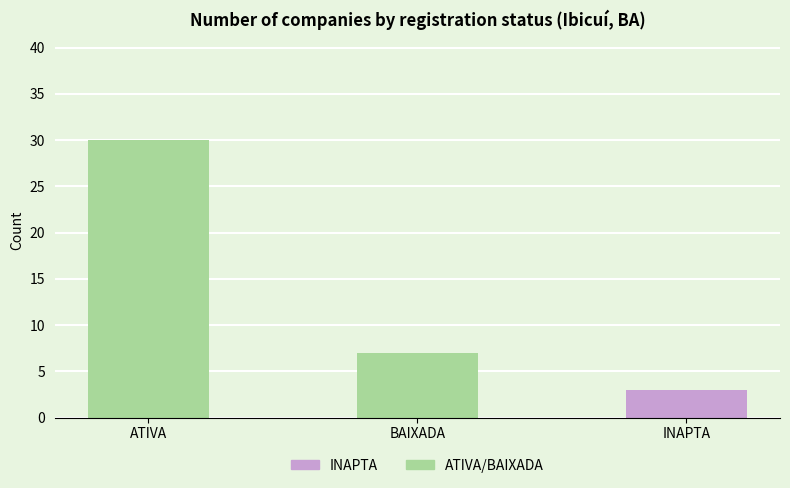

The INAPTA series shows 0 at BAIXADA. True or false?

True